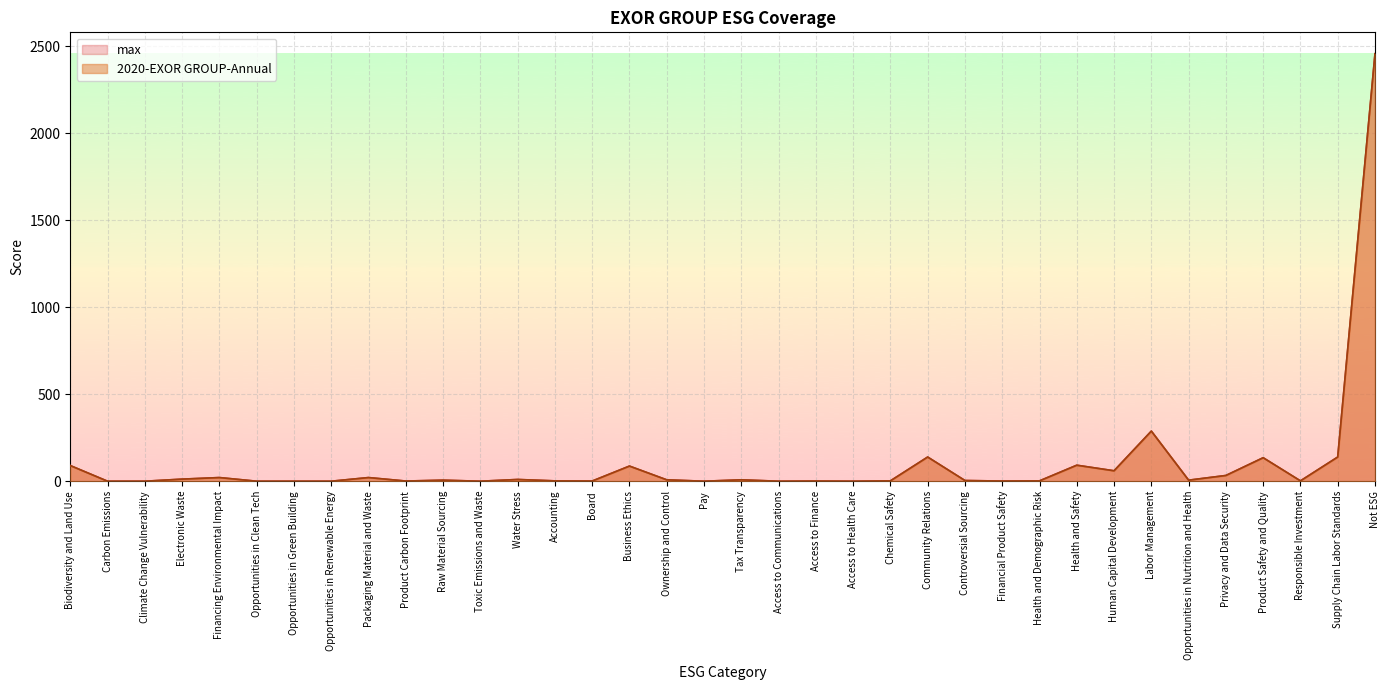

What is the average value of the 2020-EXOR GROUP-Annual series?

101